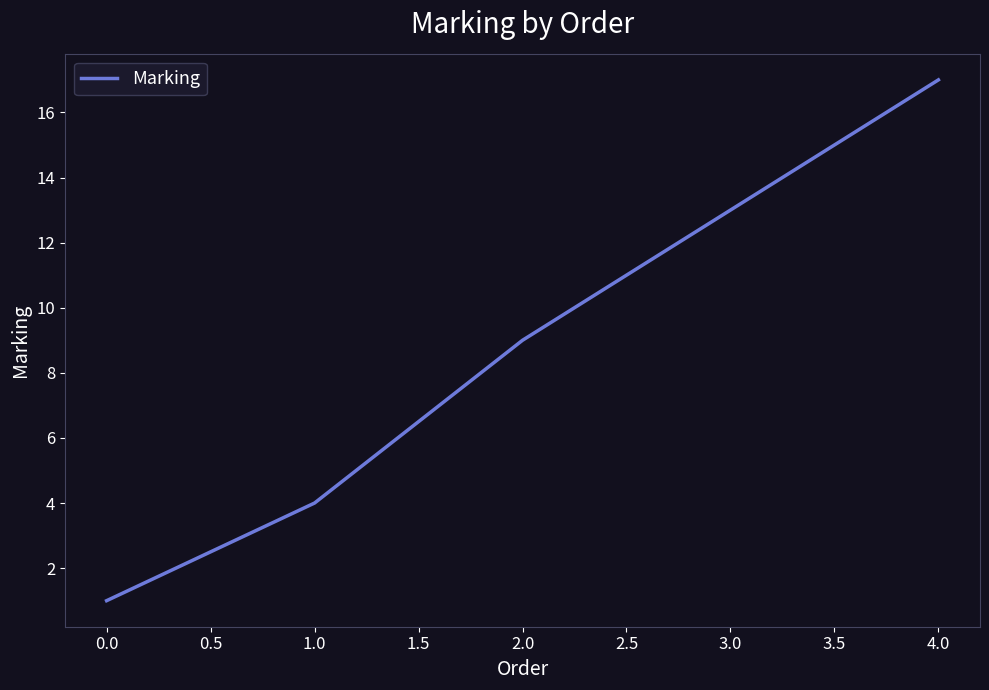

Is it true that the value at 3.0 is 13?

True